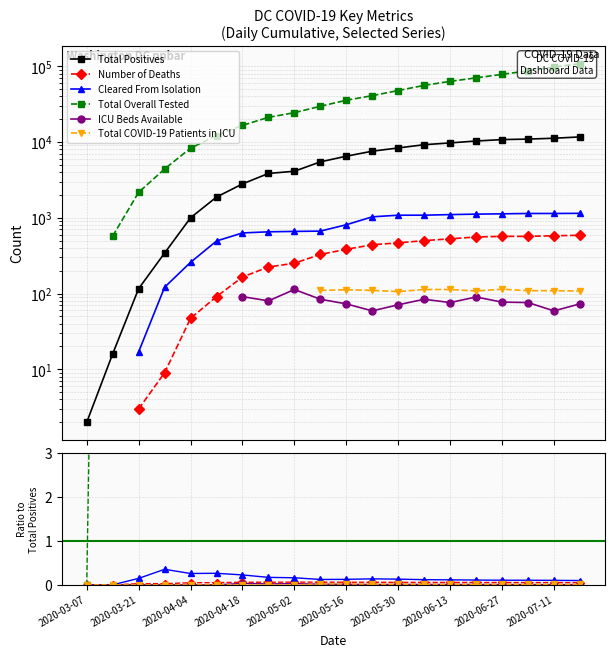

True or false: ICU Beds Available and Total Overall Tested cross at least once.

False